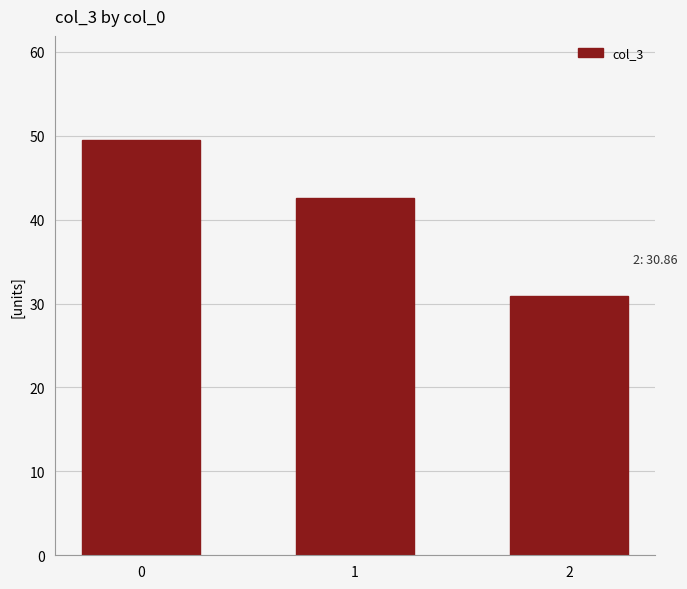

What is the value of the 3rd bar from the left?

30.9